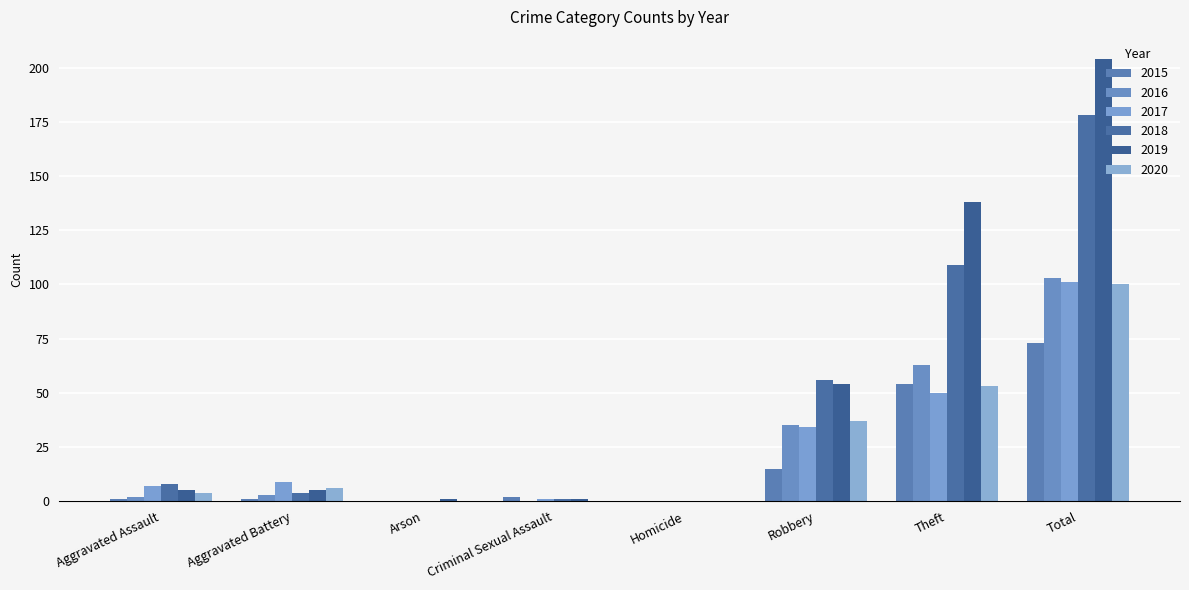

What is the average value of the 2019 series?

51